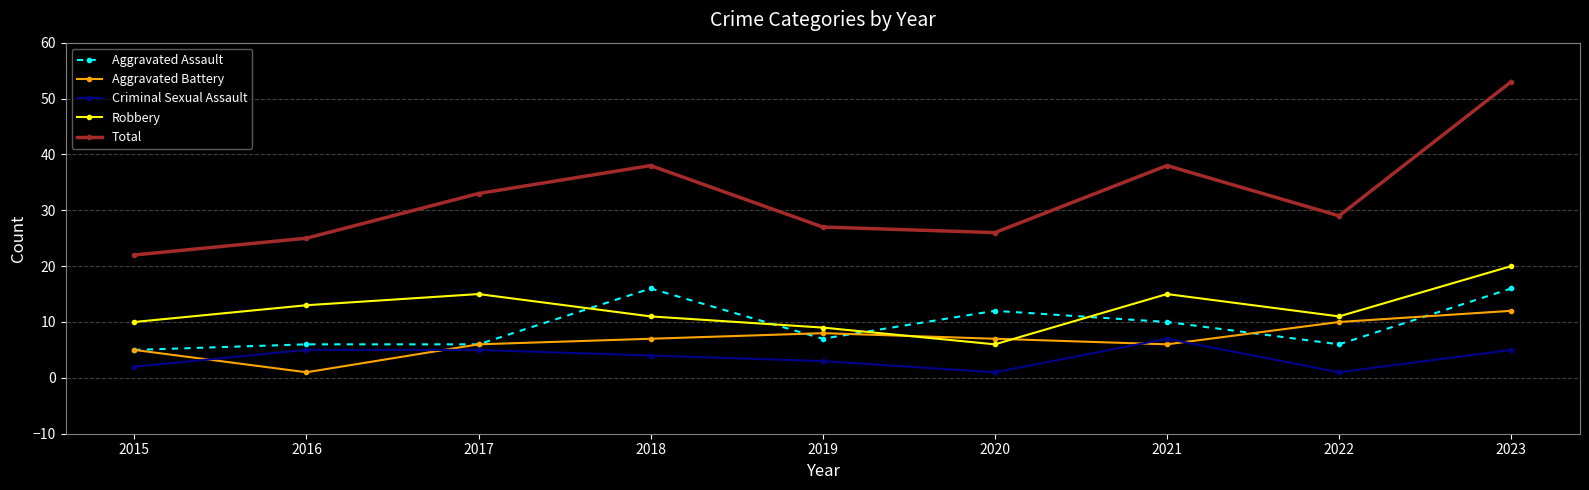

Rank the series at 2018 from lowest to highest value.

Criminal Sexual Assault, Aggravated Battery, Robbery, Aggravated Assault, Total